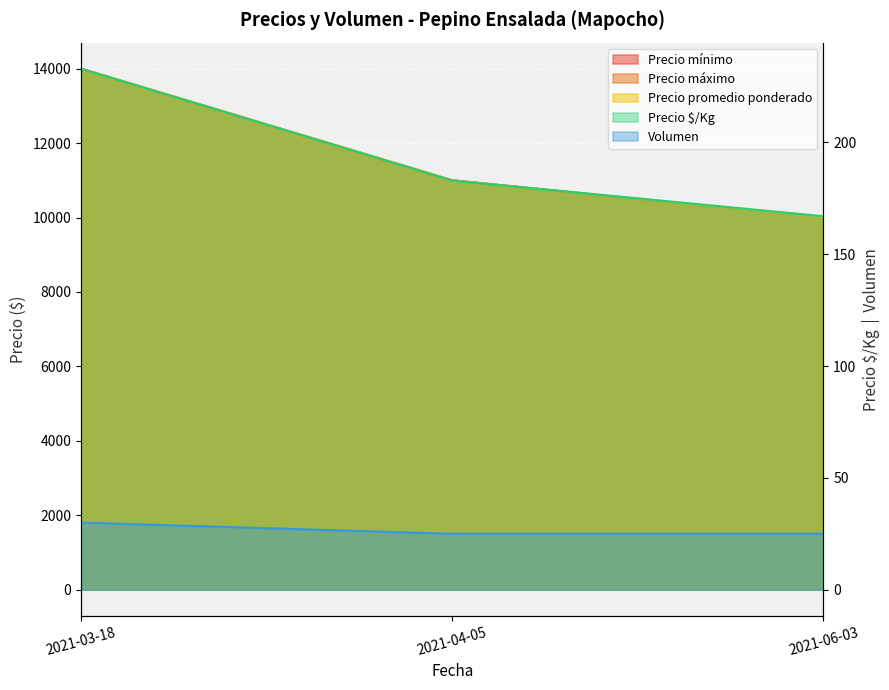

Which label corresponds to the smallest value in the chart?

2021-04-05